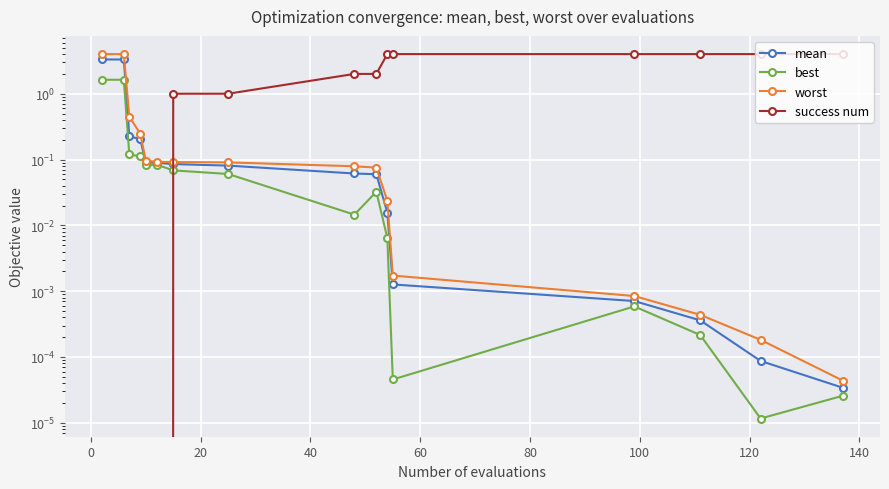

What is the sum of all mean values?

7.5